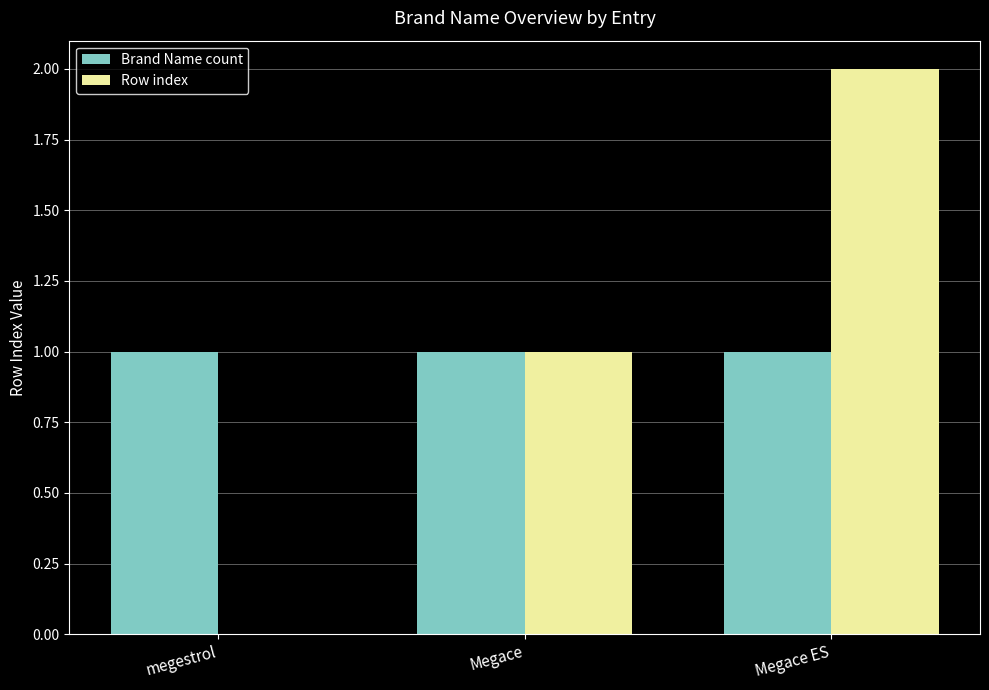

True or false: Row index has a value of -1 at megestrol.

False